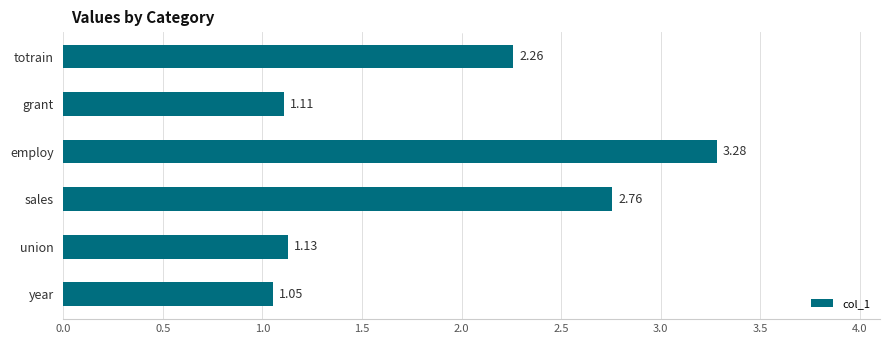

At which label is the value closest to 2?

totrain